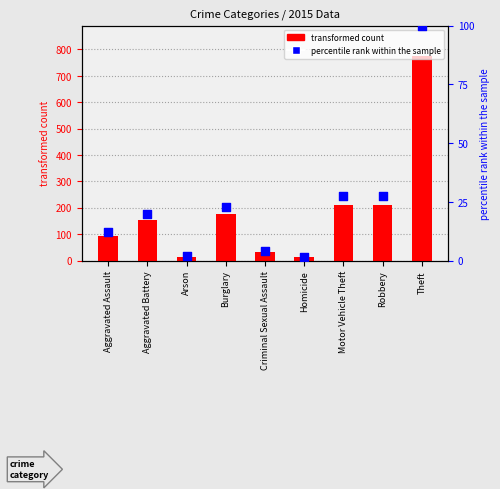

At how many categories does at least one series exceed 47?

6